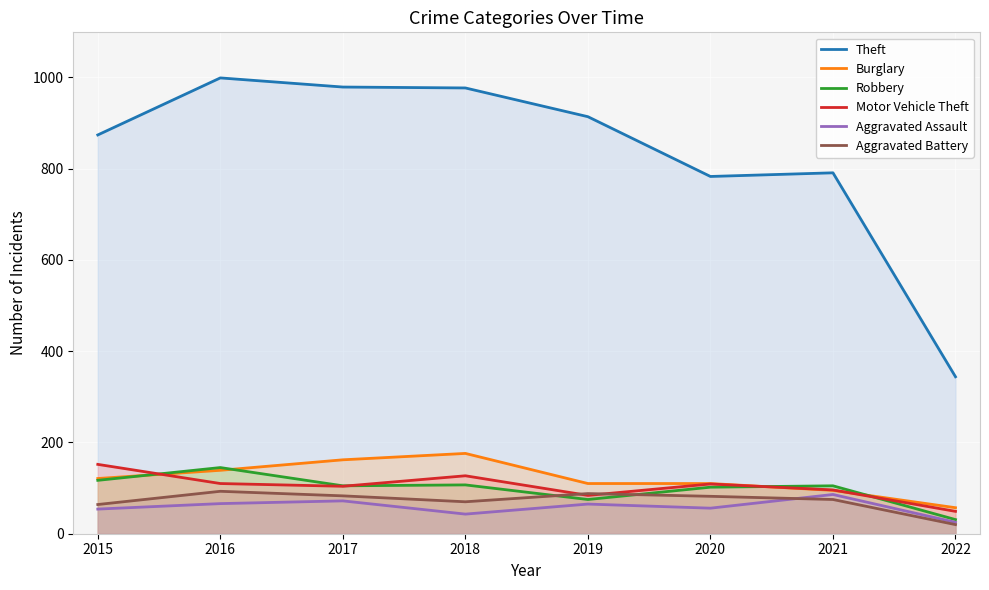

At which label does Aggravated Assault reach its minimum?

2022